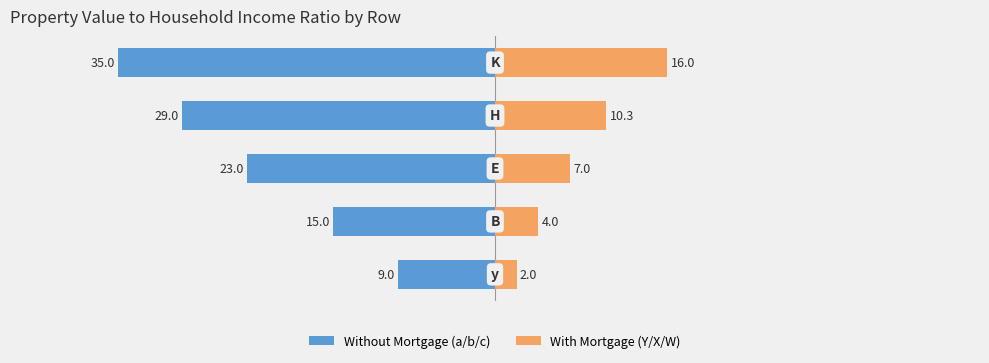

How many values in the Y / X / W (right) series are below 7?

2